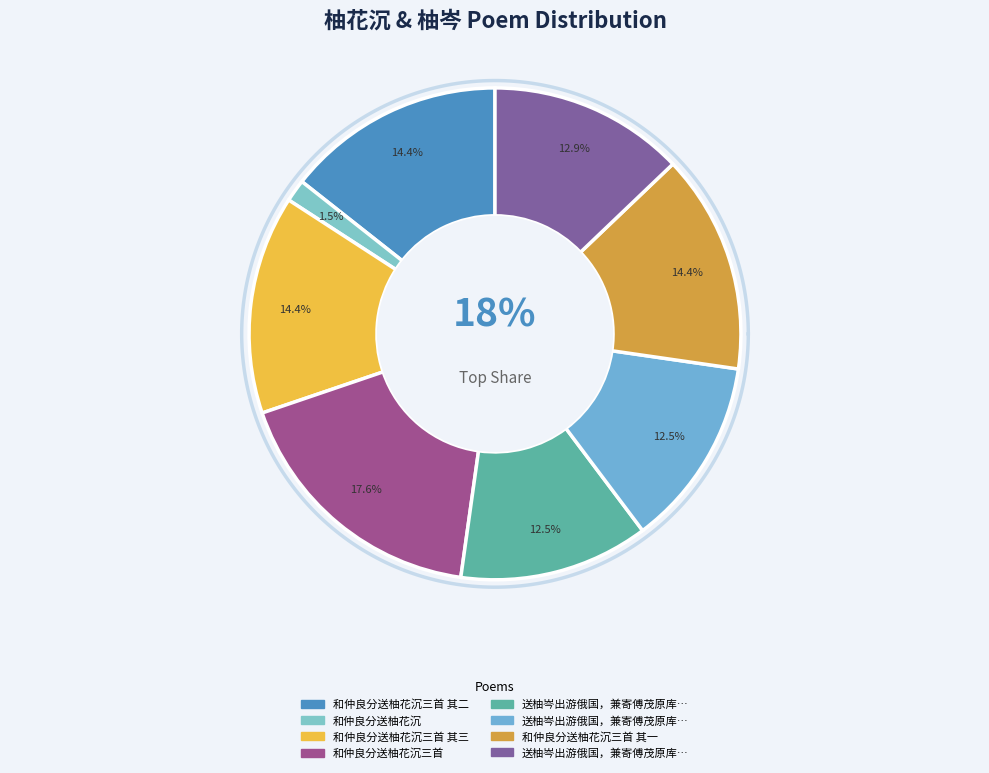

Approximately how many times larger is the value at 送柚岑出游俄国，兼寄傅茂原库部陈卿水部二首 其一 compared to 送柚岑出游俄国，兼寄傅茂原库部陈卿水部二首?

1.0